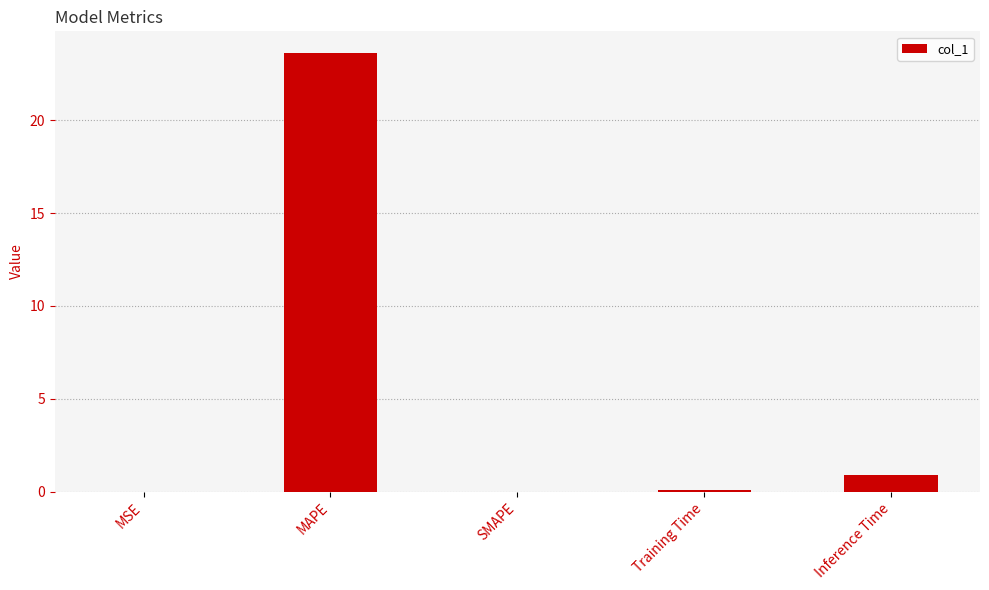

Between MAPE and SMAPE, which is larger?

MAPE